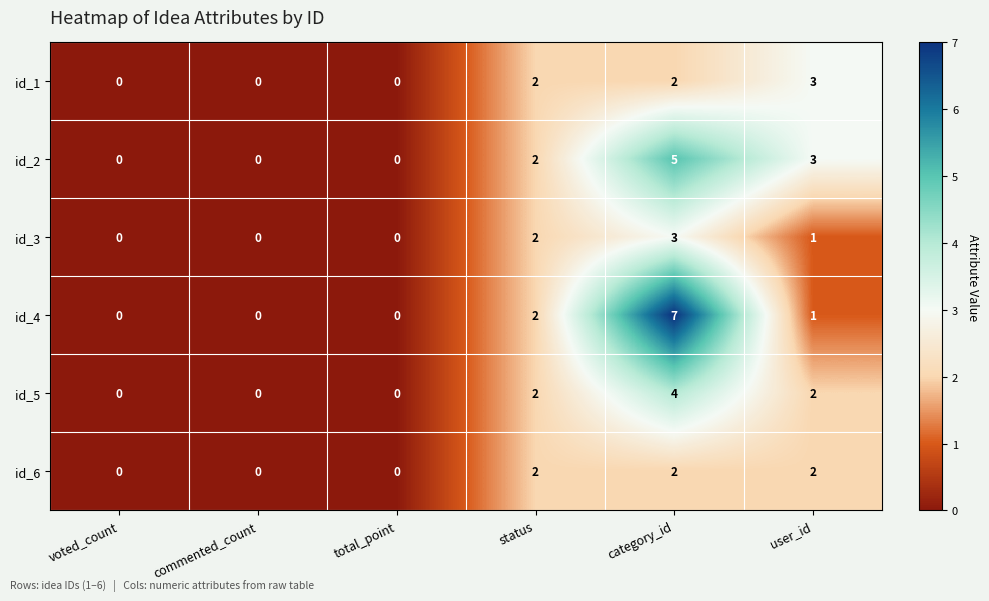

Count the number of data series in this chart.

6